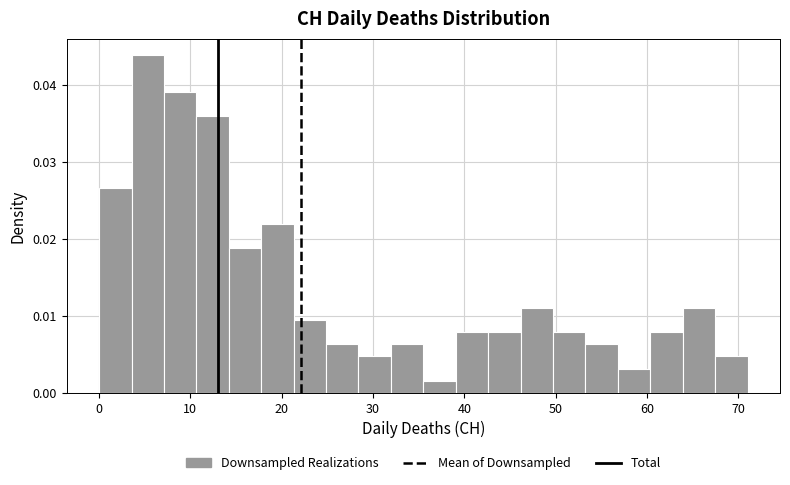

Around what value on the x-axis is the tallest bar? Give the approximate position of its centre, as read against the axis.

5